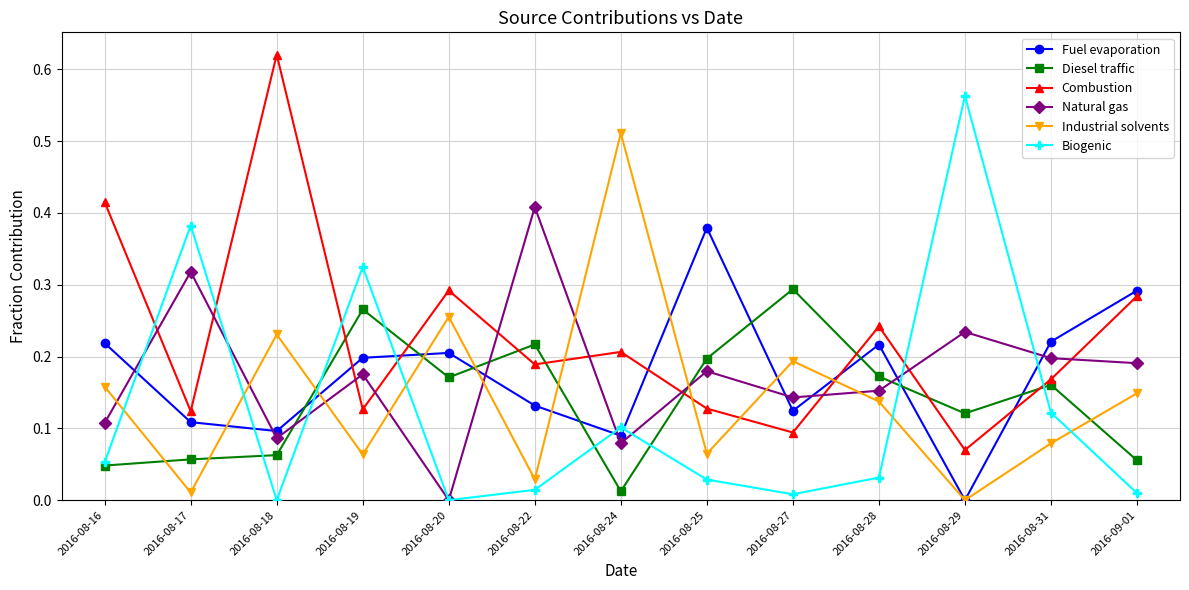

True or false: Natural gas has a value of 0.0 at 2016-08-20.

True